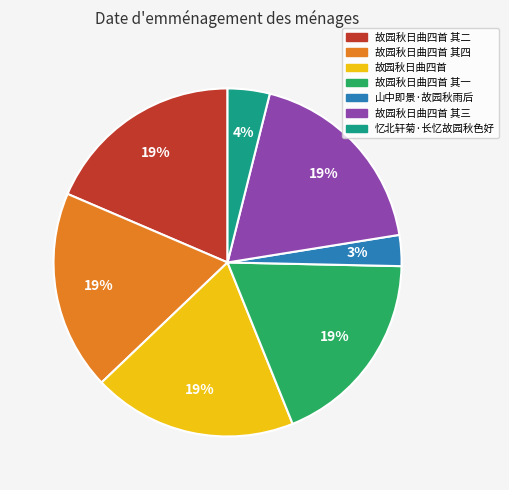

To the nearest percent, what portion does 山中即景·故园秋雨后 represent?

3%